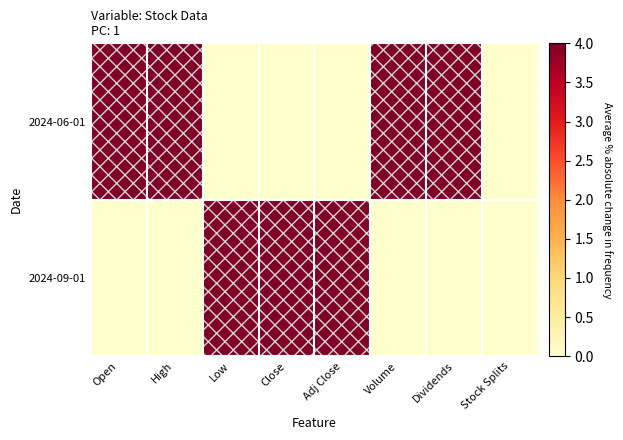

Which has a higher value, Close or Low?

Close